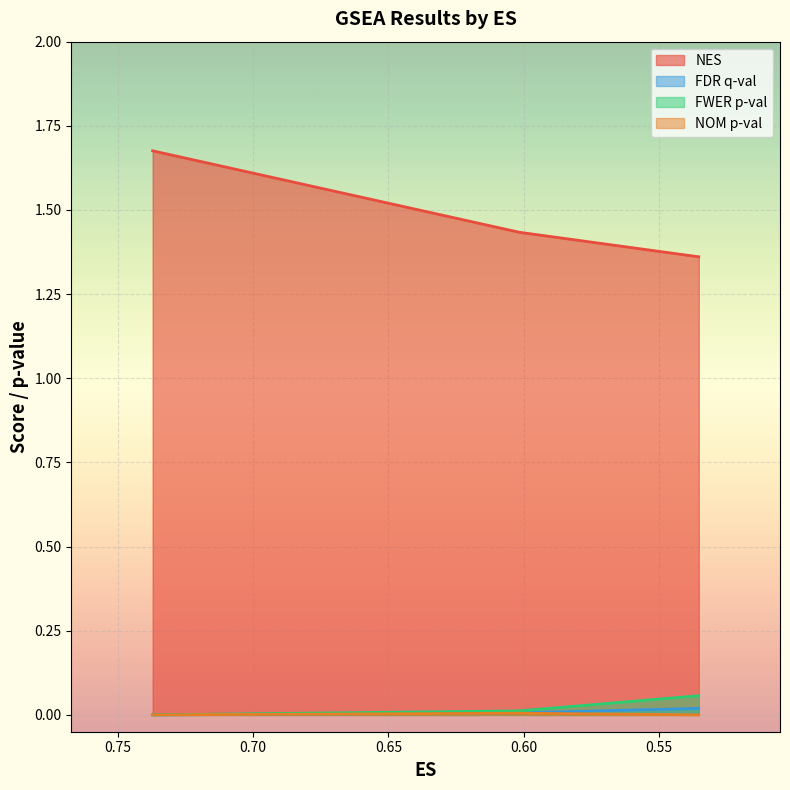

Which category has the lowest value in the FDR q-val series?

0.7371072155698198